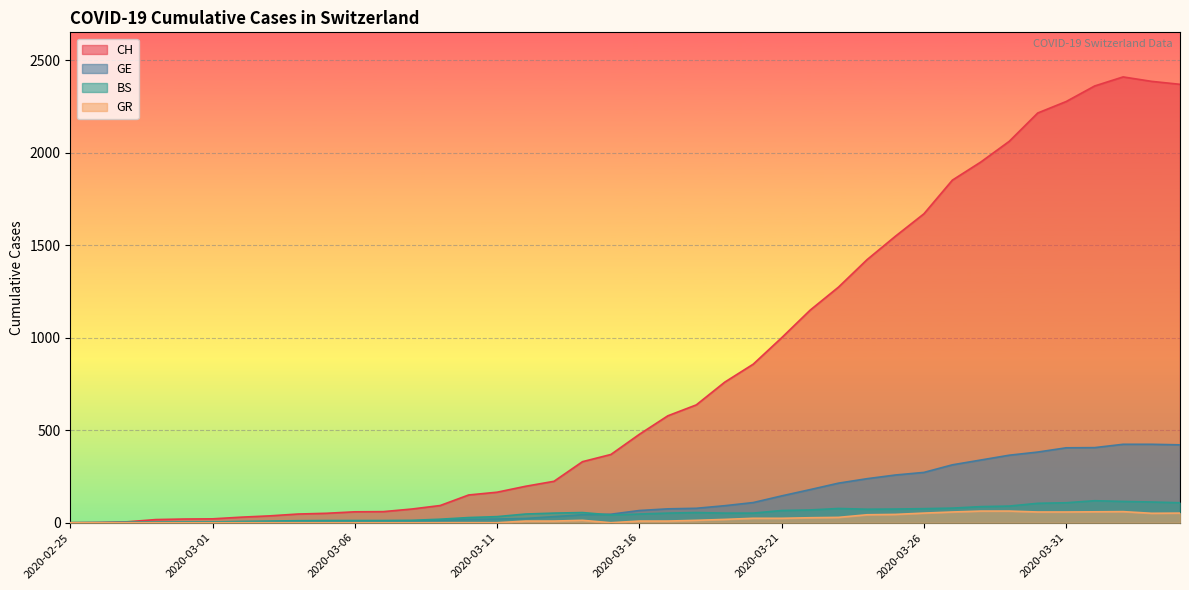

At 2020-03-25, list the series in order from smallest to largest.

GR, BS, GE, CH